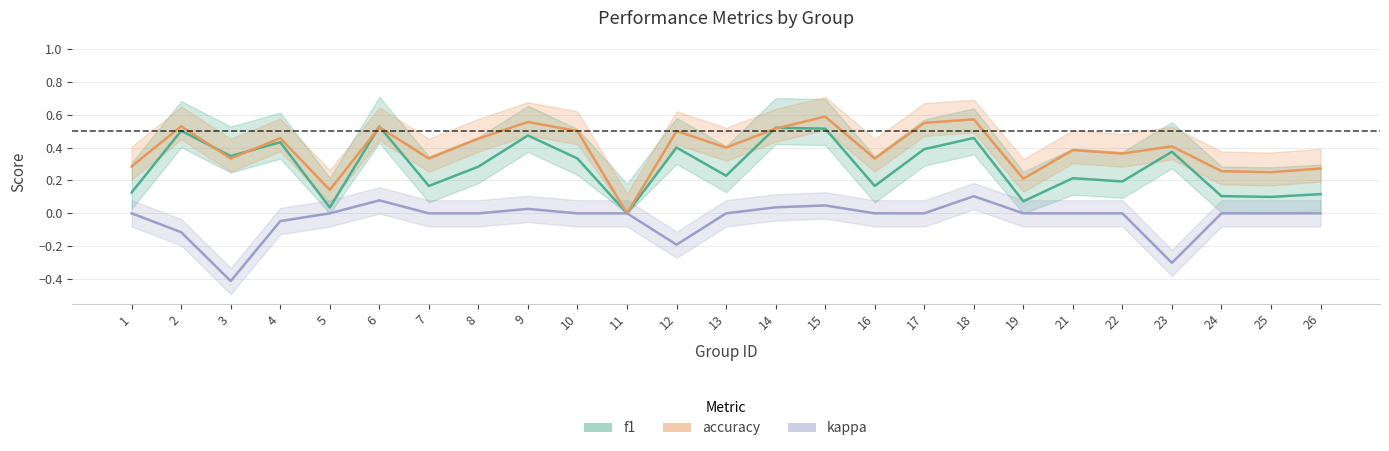

Reading left to right, transcribe all the data shown in this chart.

f1: 0.1	0.5	0.3	0.4	0.0	0.5	0.2	0.3	0.5	0.3	0.0	0.4	0.2	0.5	0.5	0.2	0.4	0.5	0.1	0.2	0.2	0.4	0.1	0.1	0.1
accuracy: 0.3	0.5	0.3	0.5	0.1	0.5	0.3	0.5	0.6	0.5	0.0	0.5	0.4	0.5	0.6	0.3	0.6	0.6	0.2	0.4	0.4	0.4	0.3	0.2	0.3
kappa: 0.0	-0.1	-0.4	-0.0	0.0	0.1	0.0	0.0	0.0	0.0	0.0	-0.2	0.0	0.0	0.0	0.0	0.0	0.1	0.0	0.0	0.0	-0.3	0.0	0.0	0.0